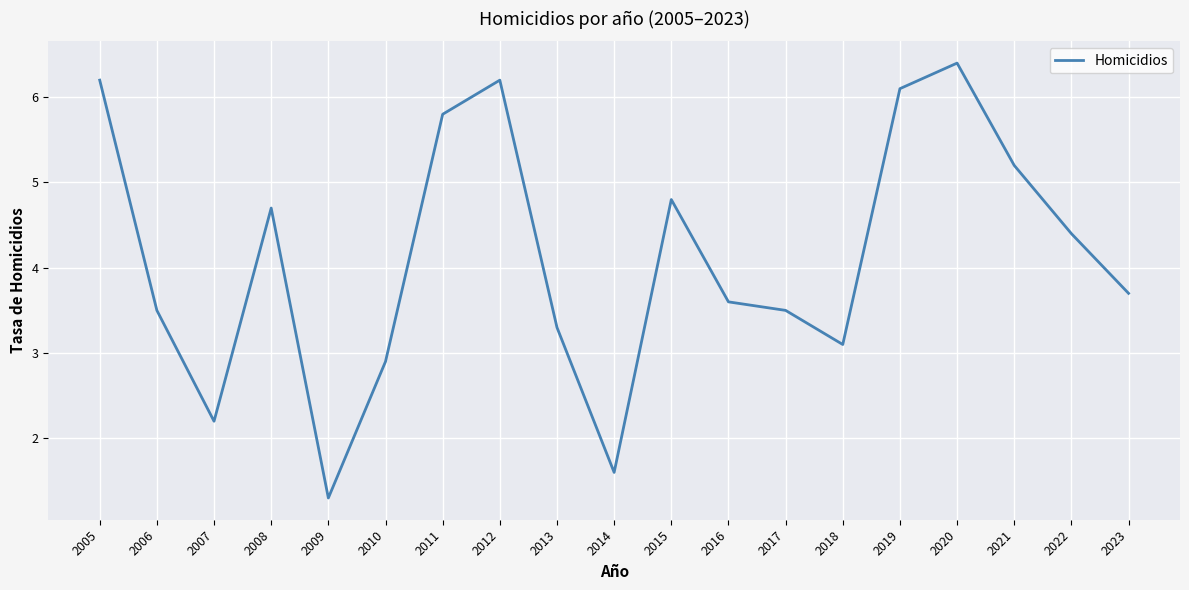

What is the average value?

4.1